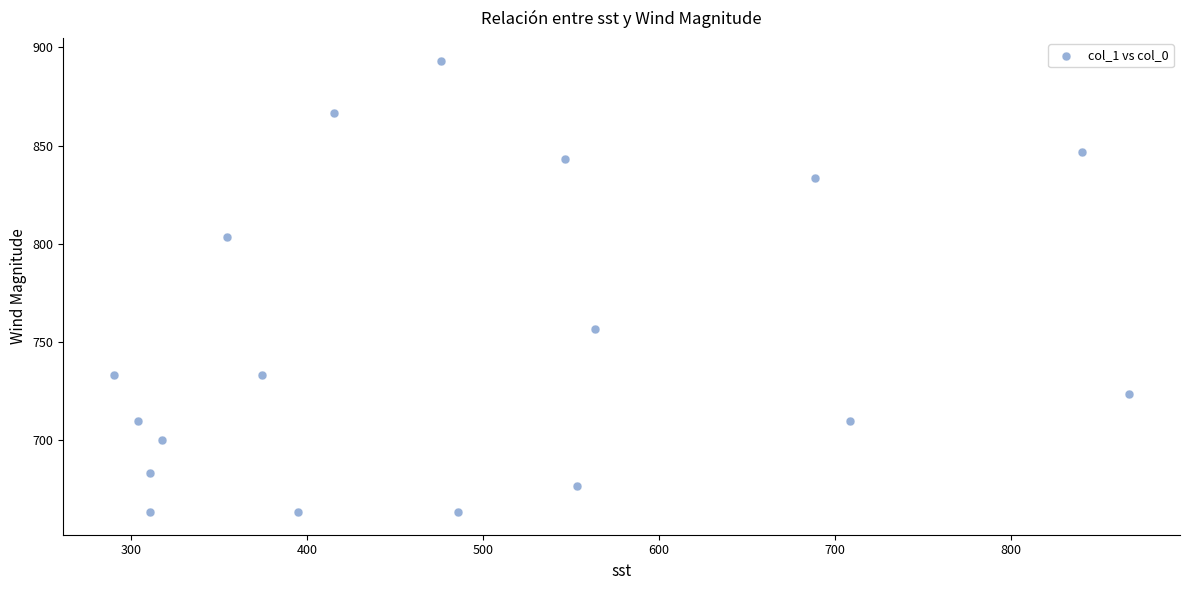

What Y value in the scatter plot is closest to 778?

756.7